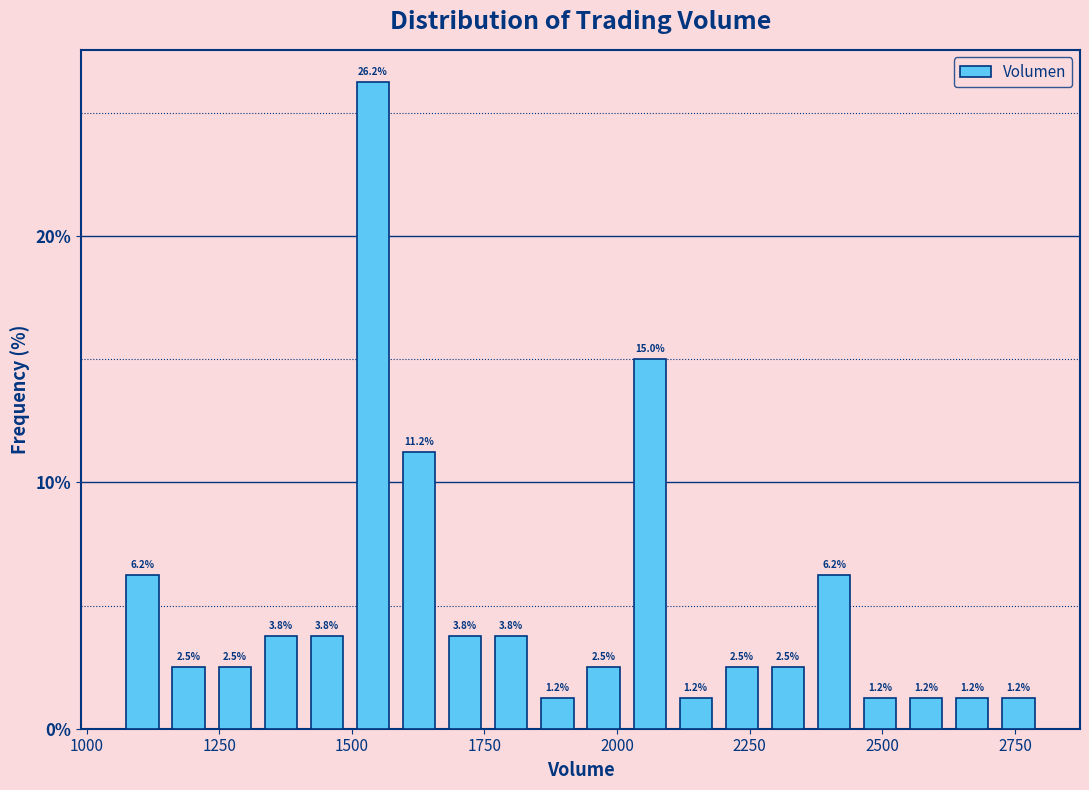

Read against the x-axis, roughly where is the centre of the tallest bar?

1550